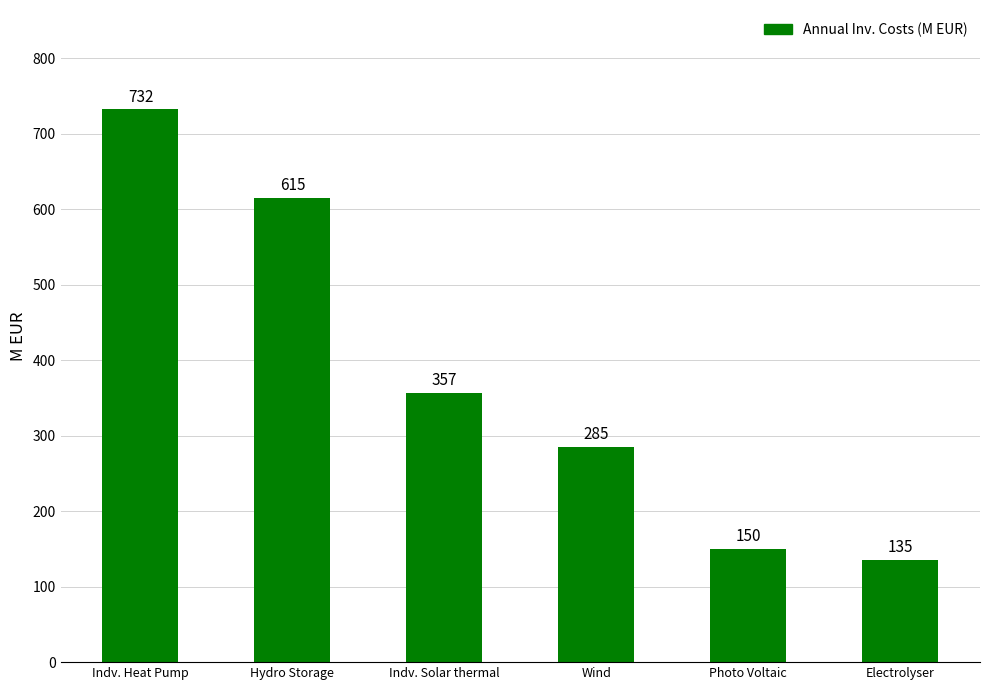

True or false: the data shows 732 at Indv. Heat Pump.

True